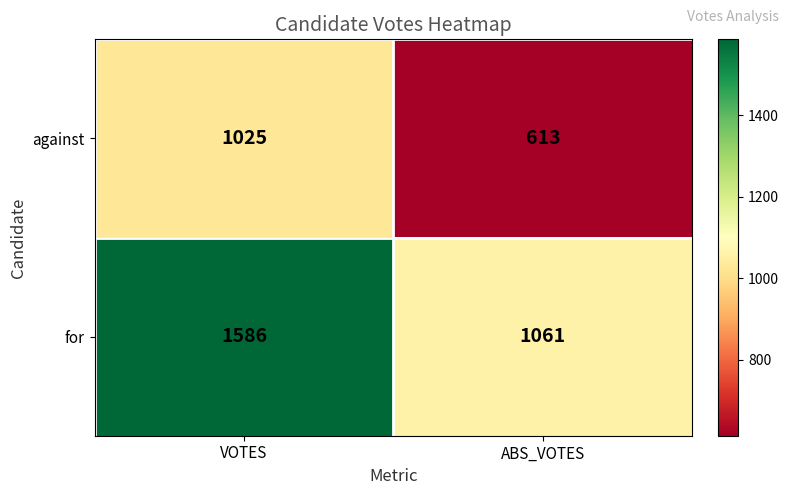

Count the number of data series in this chart.

2